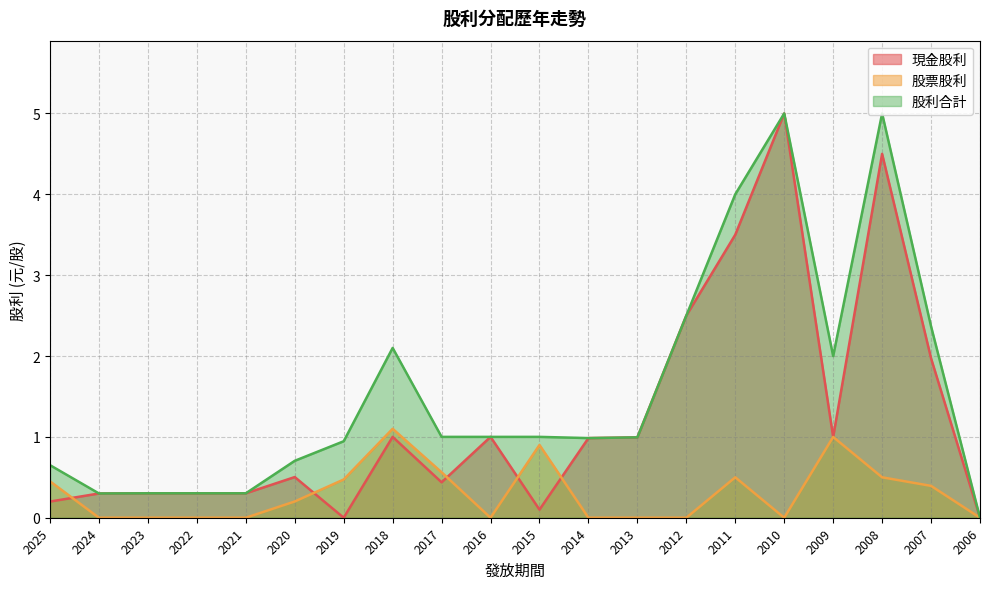

Which series has the largest range (max minus min)?

現金股利